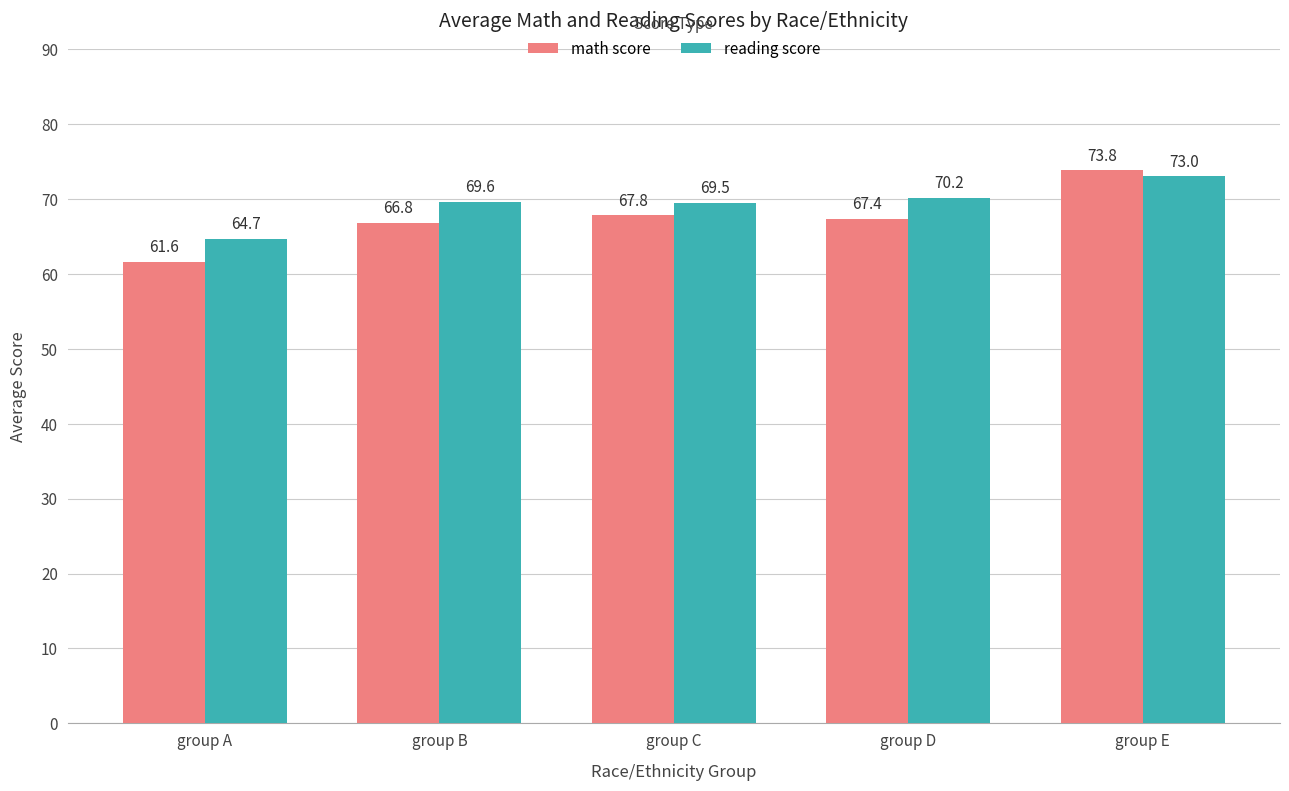

At which label does math score first exceed 67?

group C